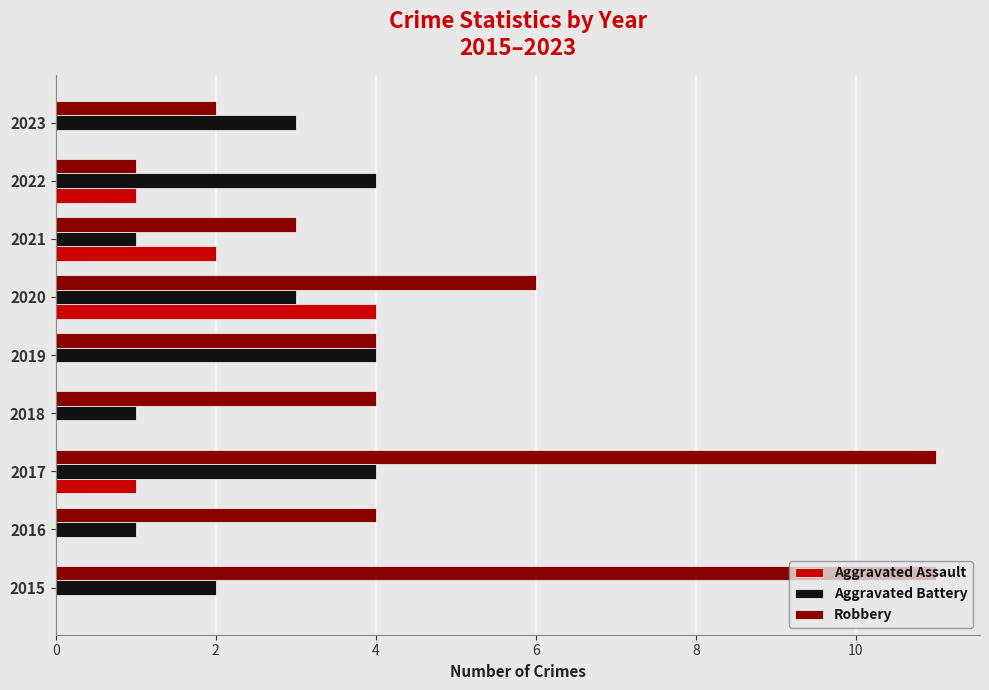

What are all the series names shown in the legend?

Aggravated Assault, Aggravated Battery, Robbery